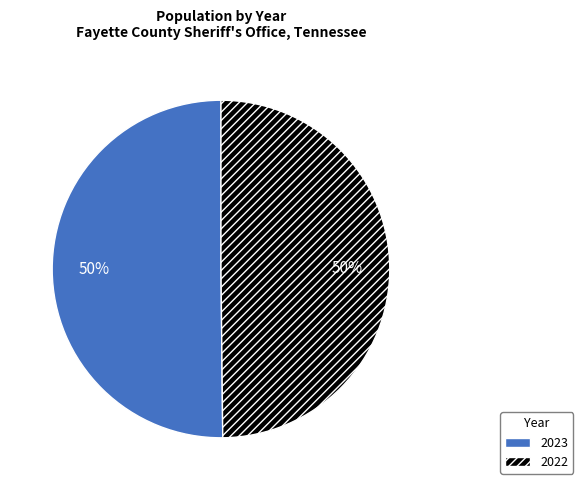

Combined, do 2022 and 2023 account for over 50%?

Yes